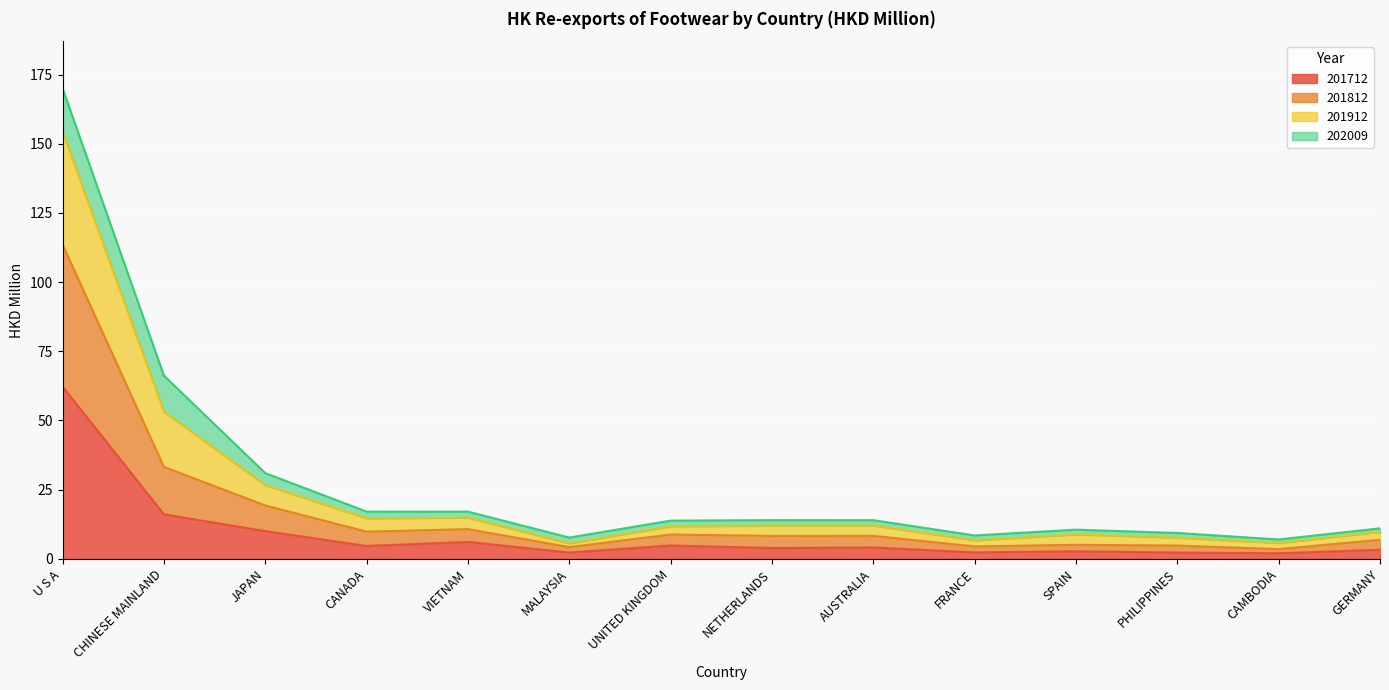

What is the maximum value for 201712?

62.2